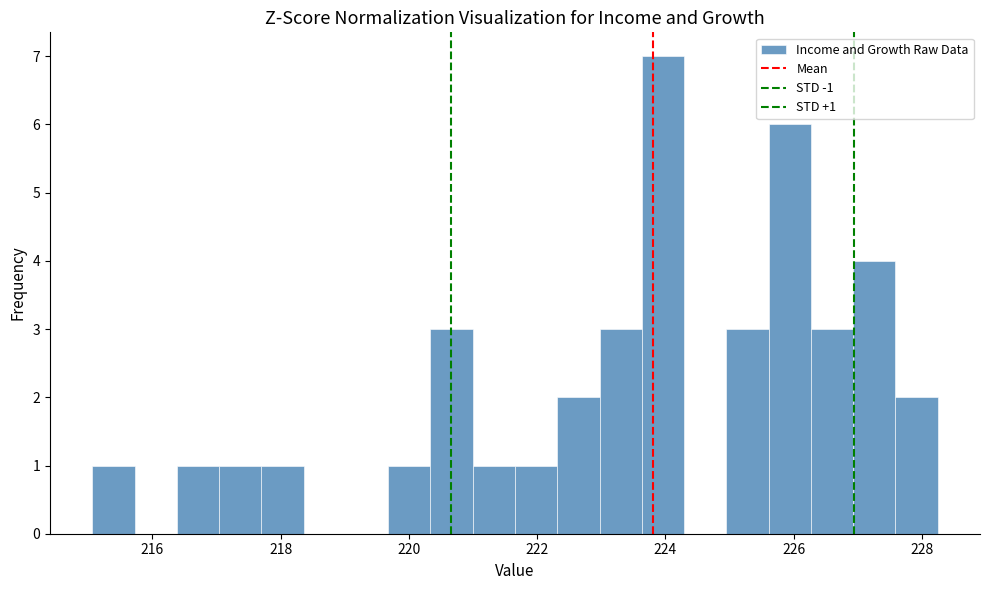

Around what value on the x-axis is the tallest bar? Give the approximate position of its centre, as read against the axis.

224.0